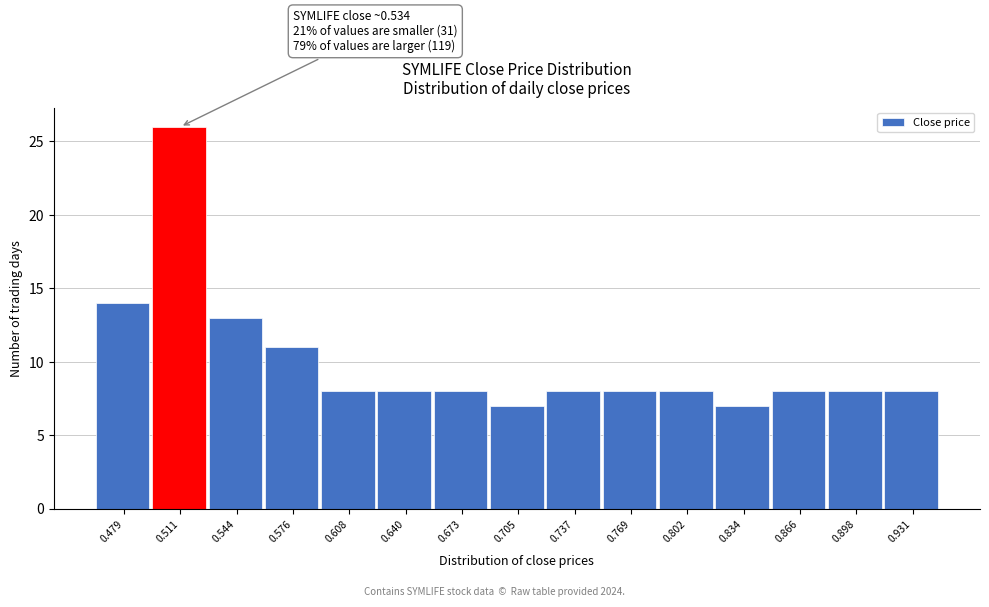

Reading left to right, what are all the values shown in this chart?

14	26	13	11	8	8	8	7	8	8	8	7	8	8	8